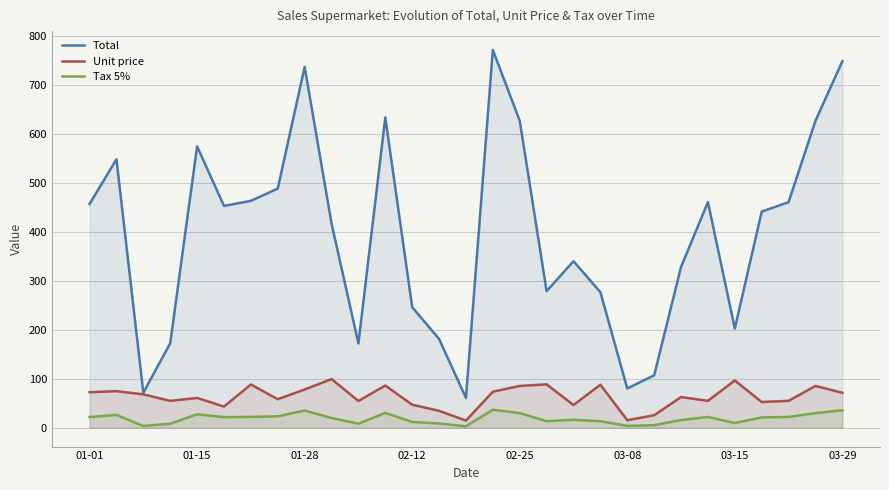

List the series in order of their peak value, lowest first.

Tax 5%, Unit price, Total